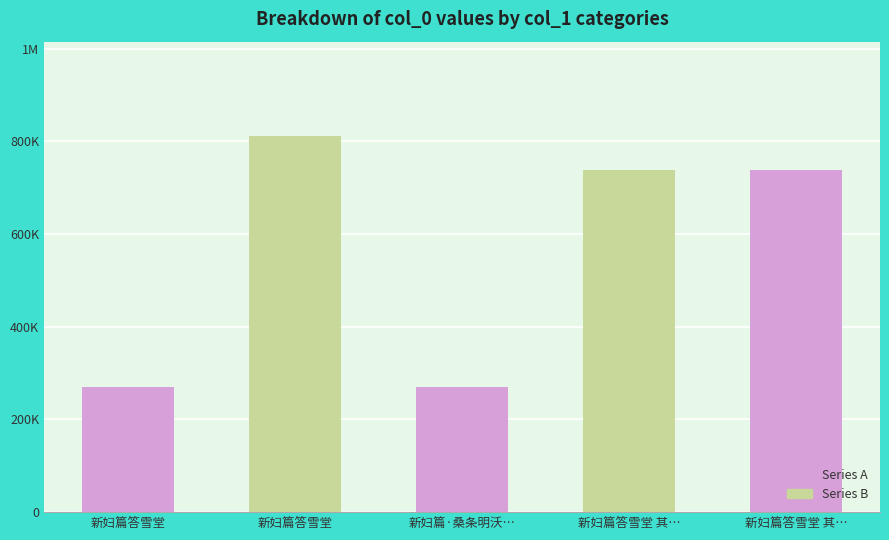

What is the difference between the values at 新妇篇·桑条明沃若 and 新妇篇答雪堂?

1